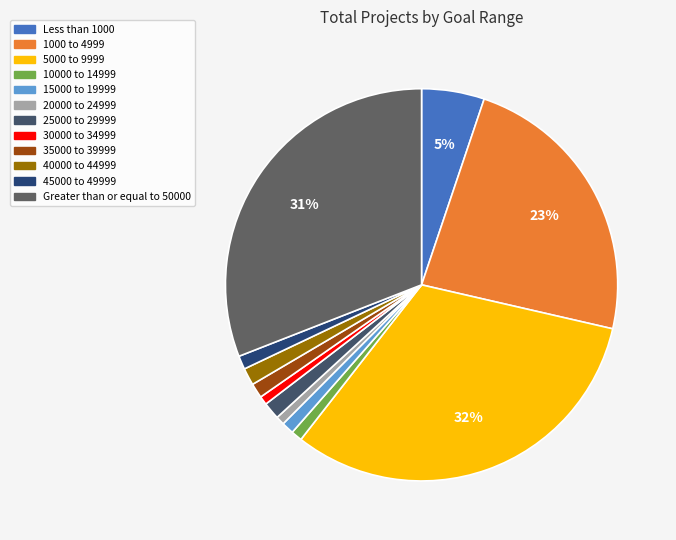

What percentage do 10000 to 14999 and 25000 to 29999 together represent?

2.3%